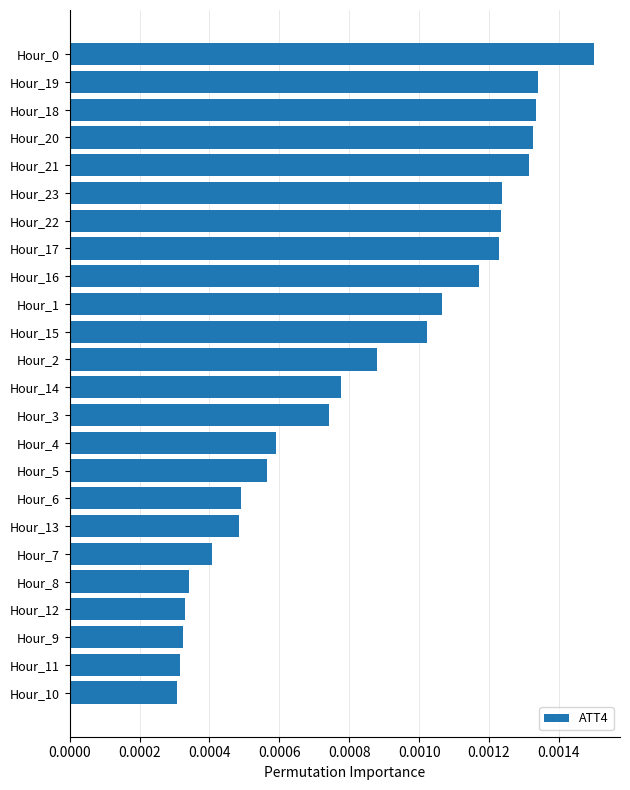

How many values are between 0 and 1?

24